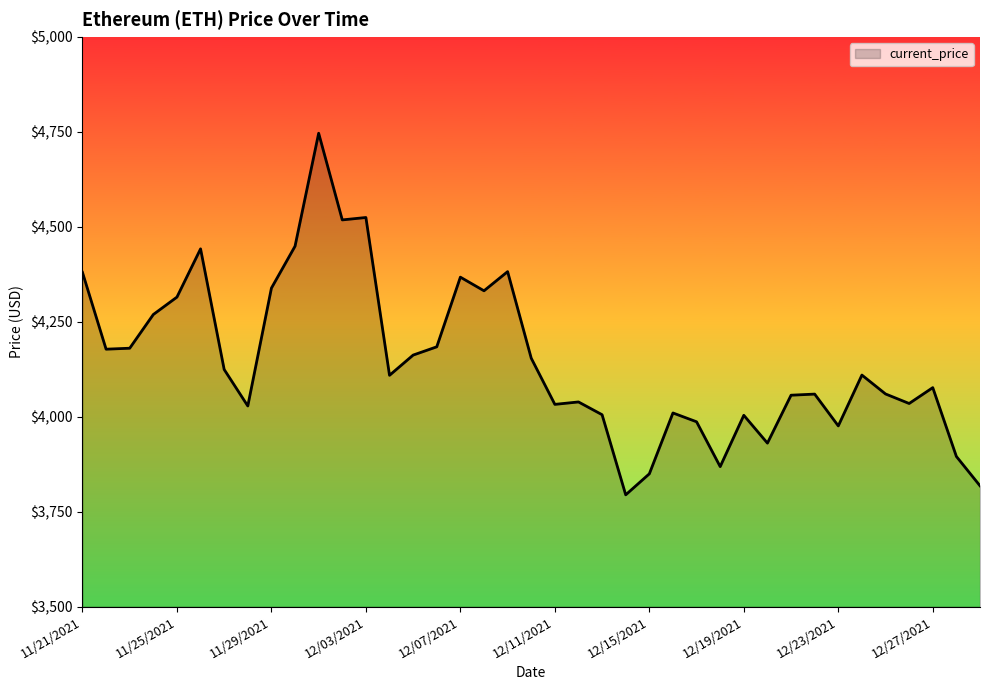

What is the difference between the maximum and minimum values?

952.1